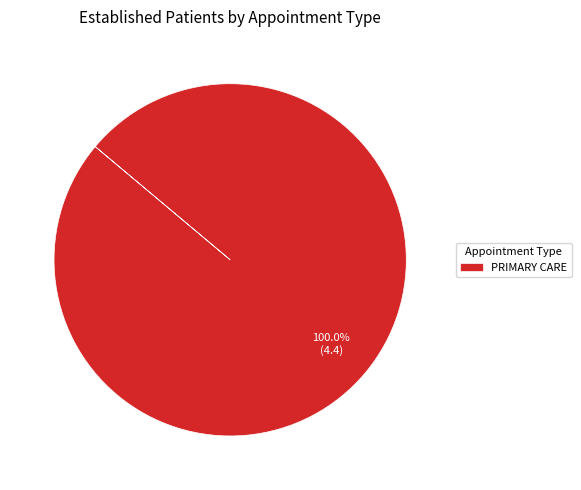

Rank the categories by value from highest to lowest.

PRIMARY CARE